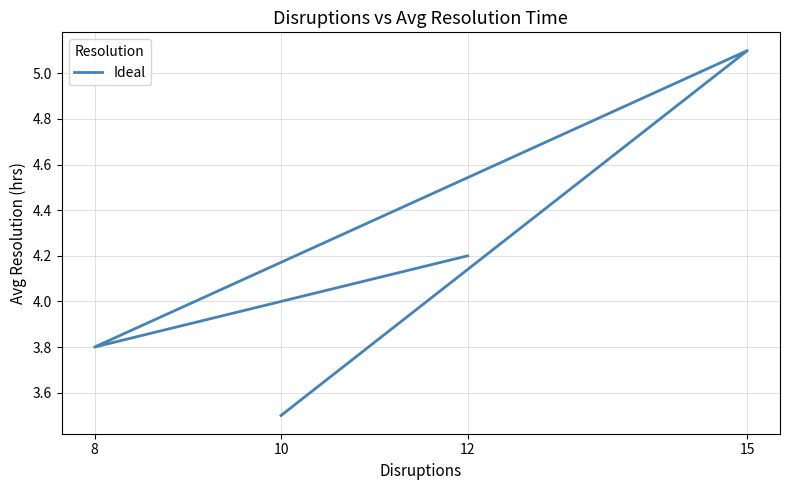

Which has a higher value, 12 or 15?

15